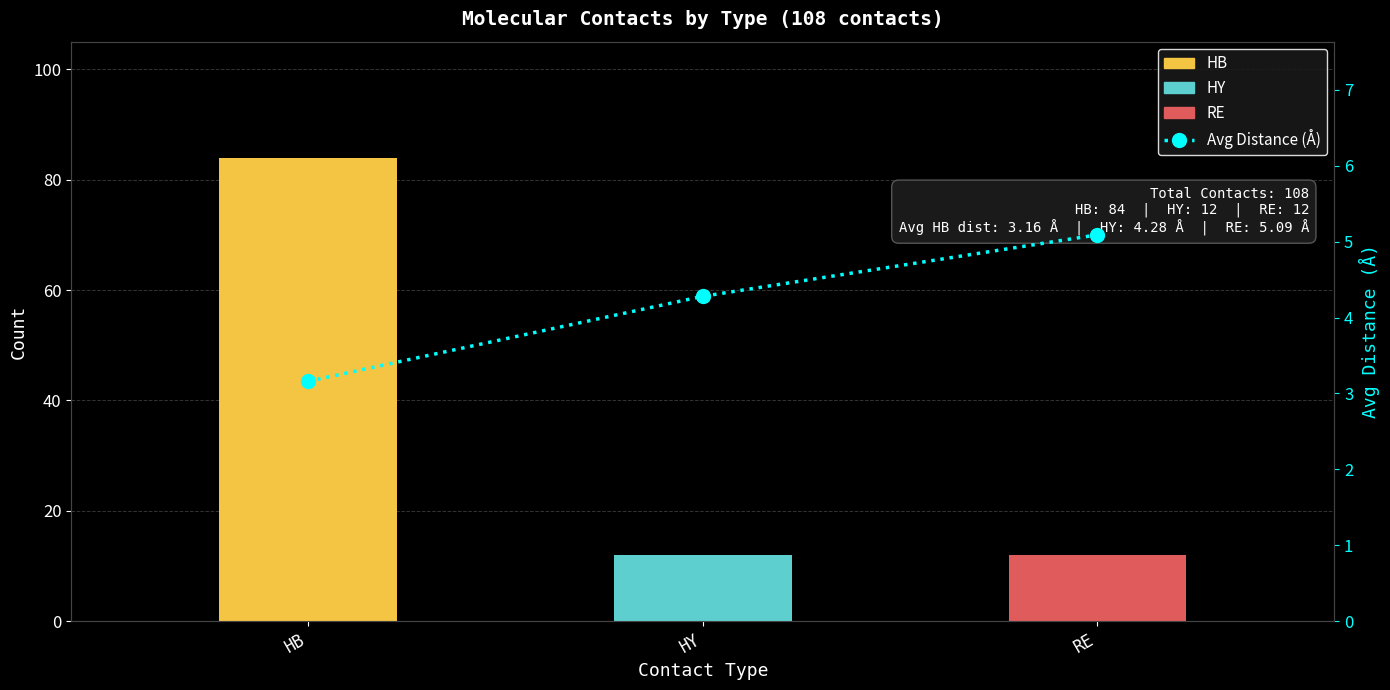

What is the difference between the maximum and minimum values?

1.9